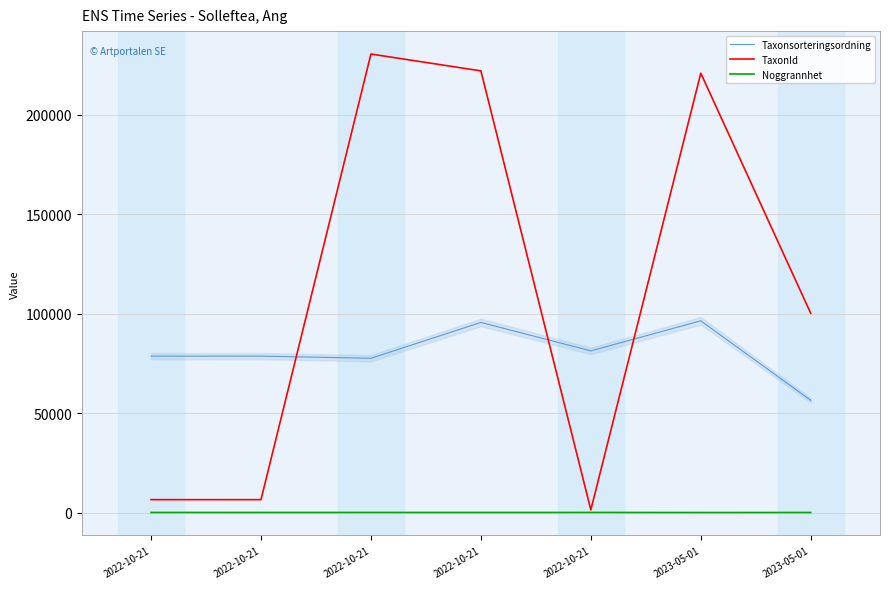

True or false: Noggrannhet and TaxonId intersect in this chart.

False